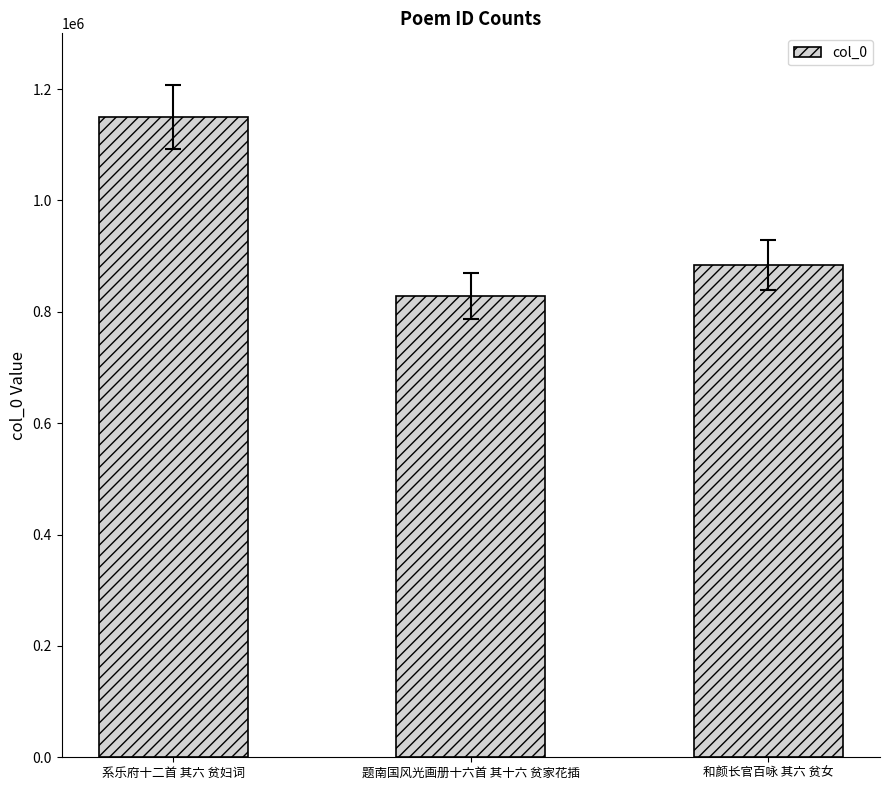

True or false: the data shows 884018 at 和颜长官百咏 其六 贫女.

True